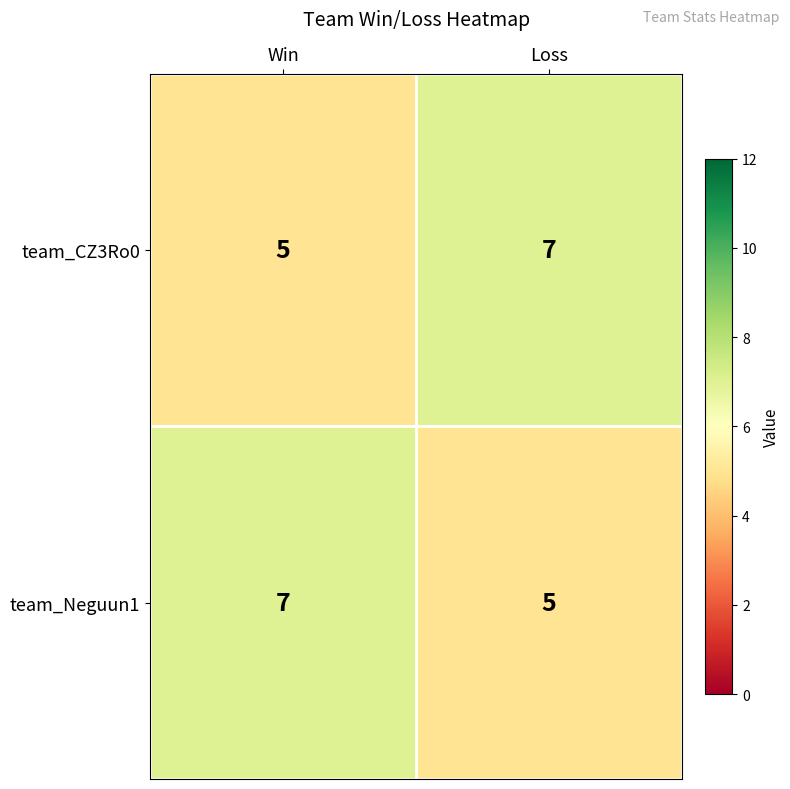

Reading right to left, what are all the values shown in this chart?

team_CZ3Ro0: Loss=7	Win=5
team_Neguun1: Loss=5	Win=7